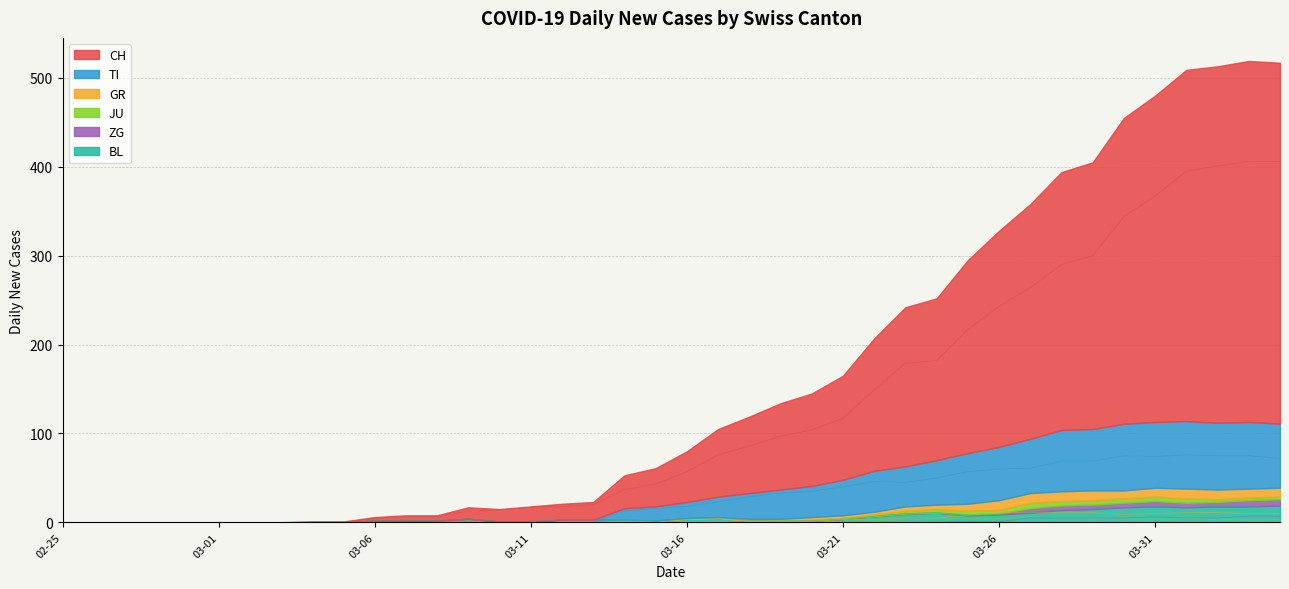

How many data points in GR are less than 1?

19